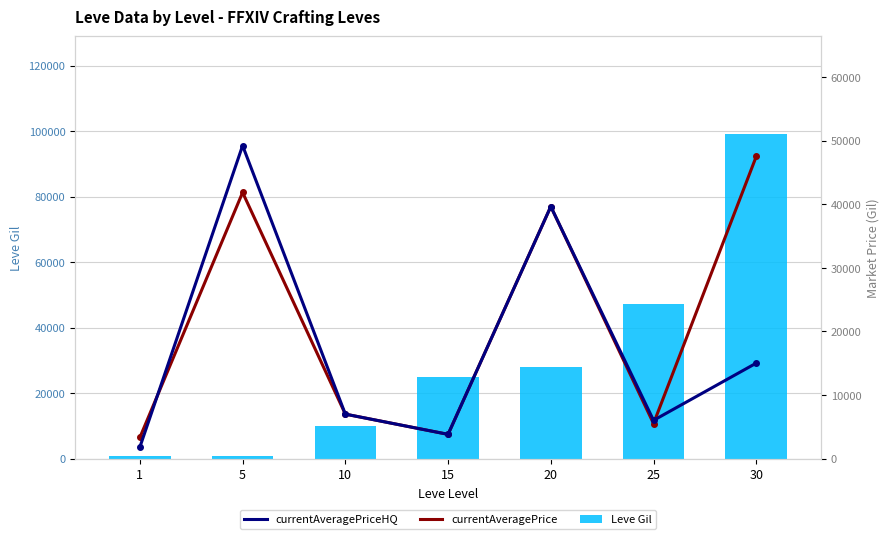

What are all the series names shown in the legend?

Leve Gil, currentAveragePrice, currentAveragePriceHQ